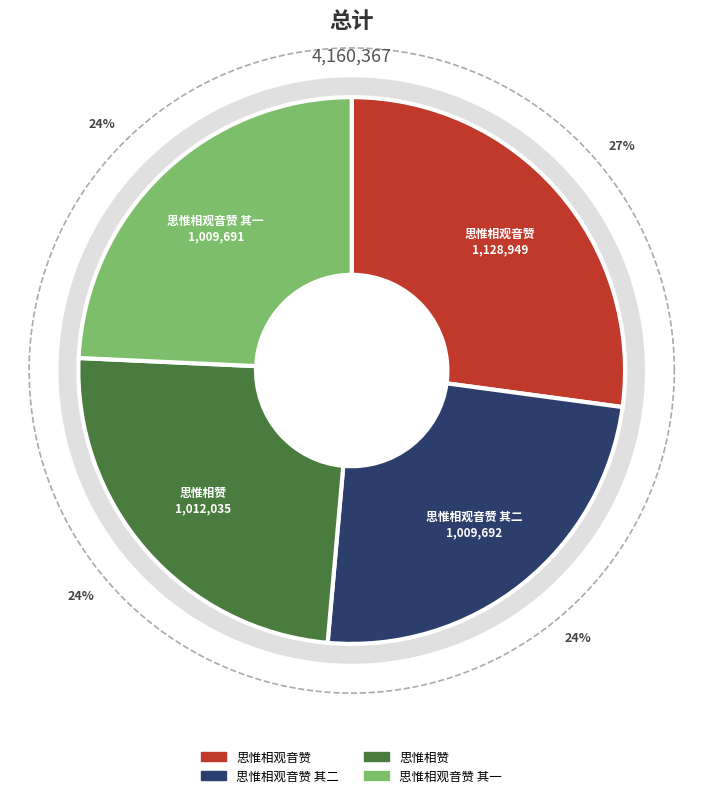

Does 思惟相赞 account for over 50% of the chart?

No